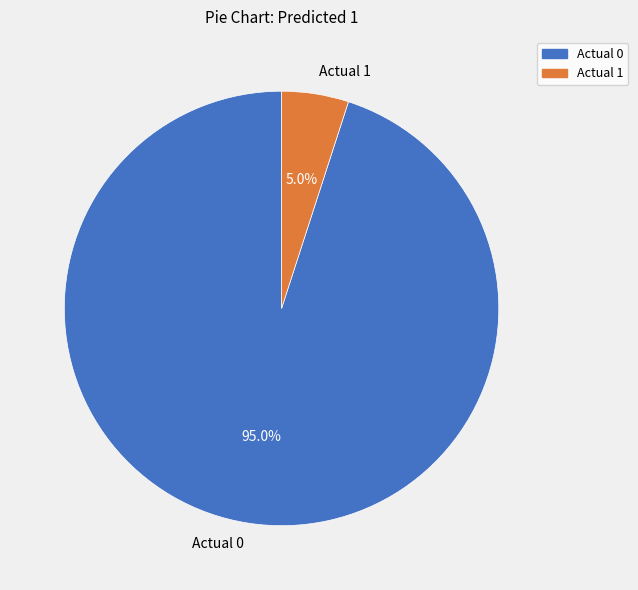

Count the number of slices in the pie.

2